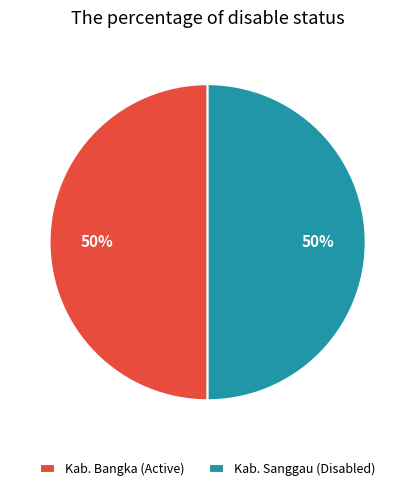

What is the ratio of the value at Kab. Sanggau (Disabled) to the value at Kab. Bangka (Active)?

1.0